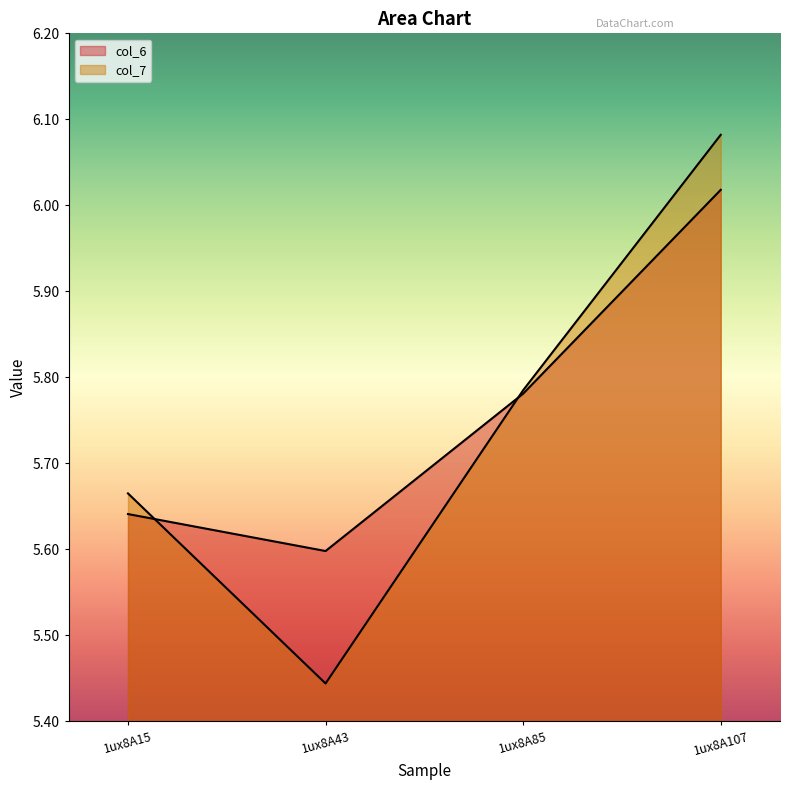

Count the number of data series in this chart.

2